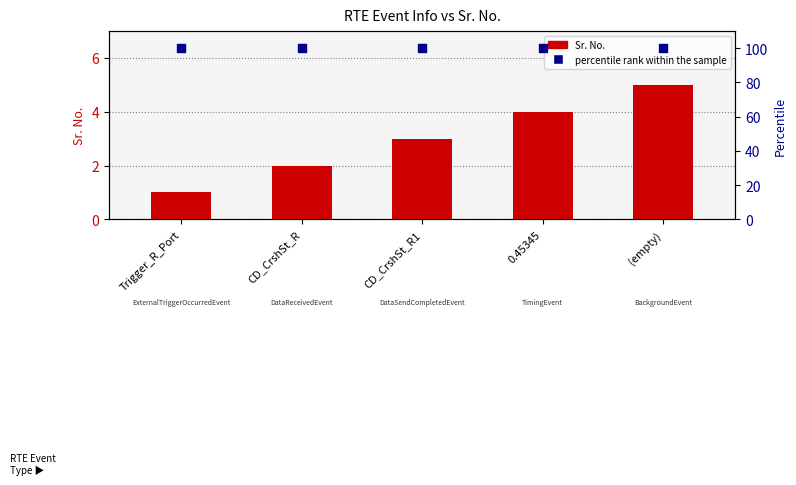

What are all the series names shown in the legend?

Sr. No., percentile rank within the sample